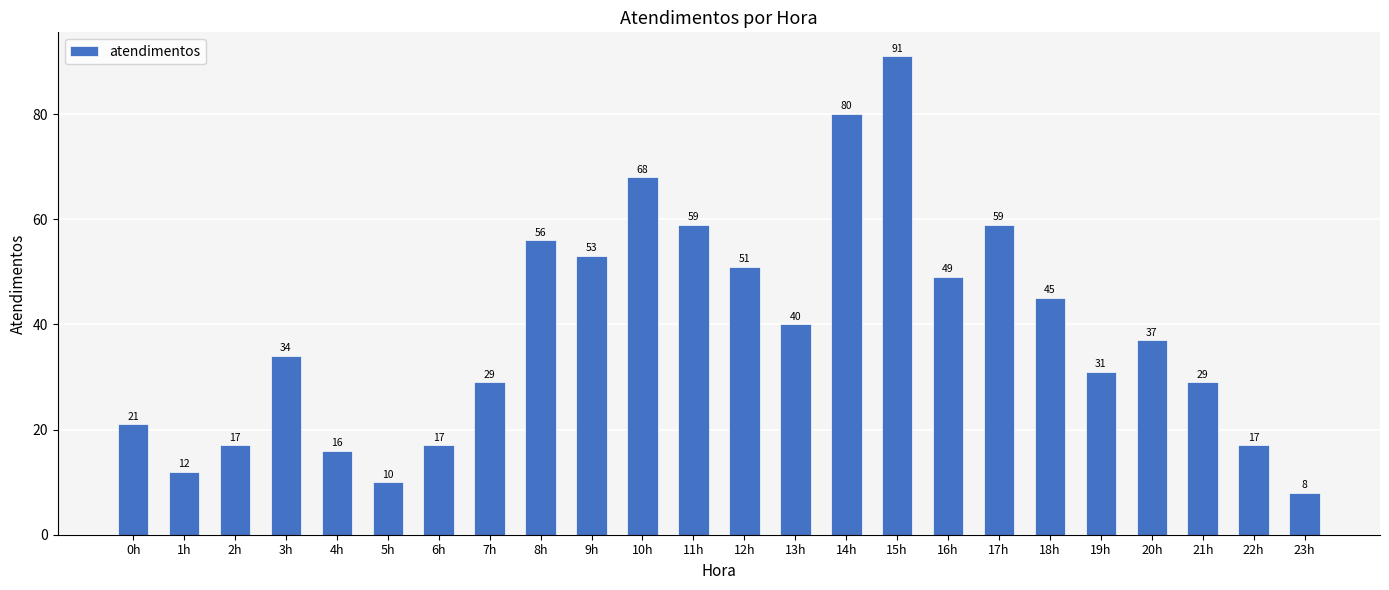

What position from the right is 3h?

21